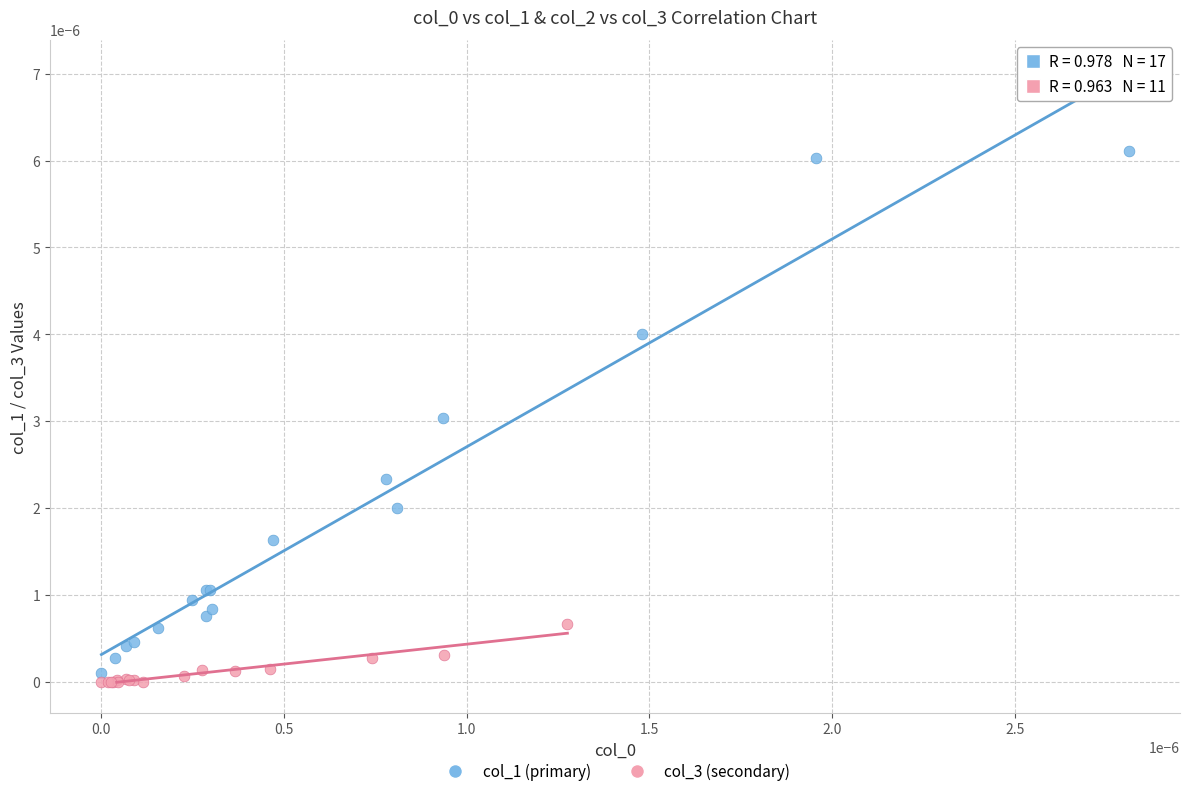

Which series has the widest spread of Y values?

col_1 (primary)